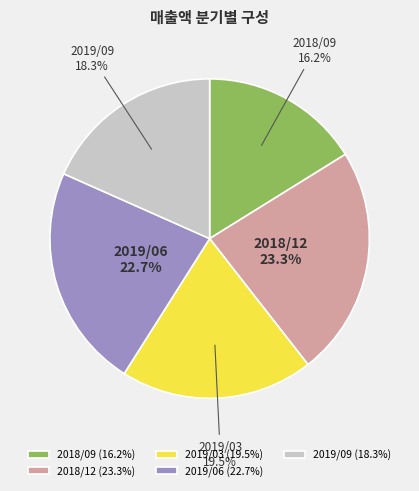

How many segments does this pie chart have?

5